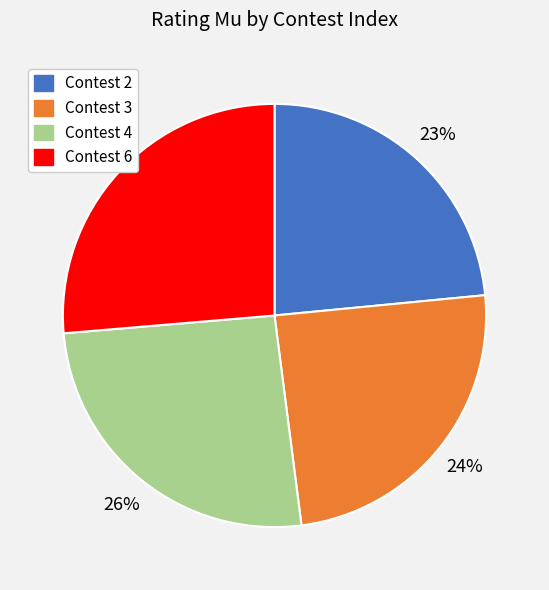

Between Contest 6 and Contest 2, which is larger?

Contest 6